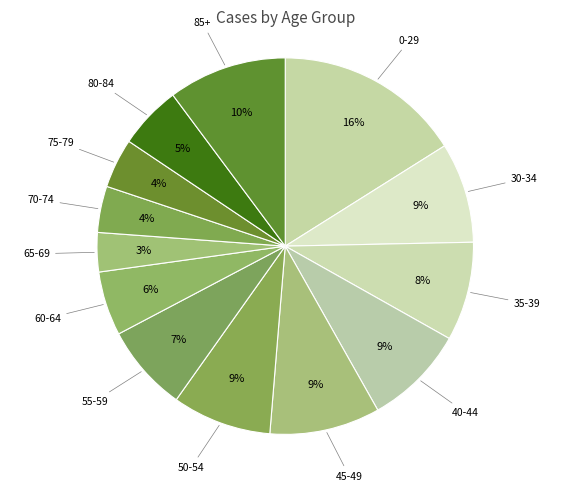

Does 30-34 represent more than half of the total?

No